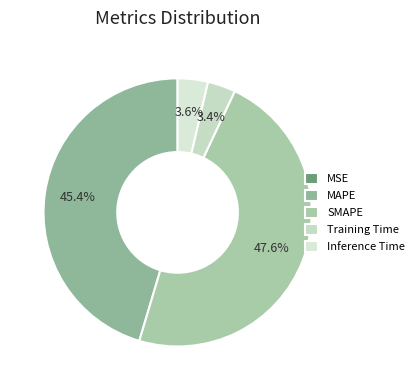

Combined, what portion of the pie is Inference Time and Training Time?

7.0%